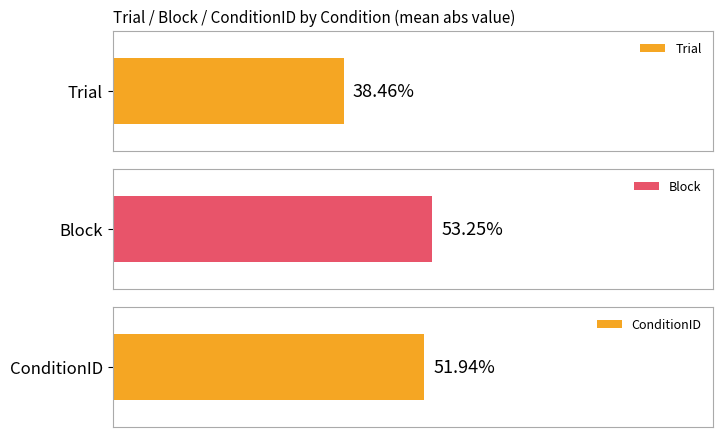

Count the number of data series in this chart.

3